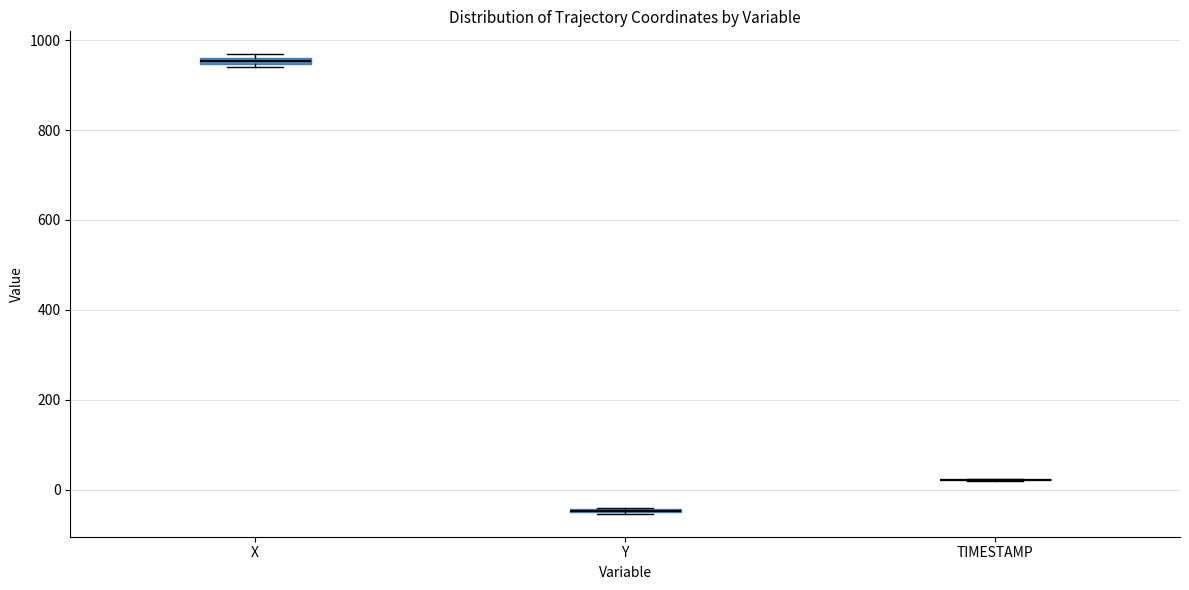

Where is the lower edge of the box for X on the y-axis? The values are not printed on the chart, so give them approximately, as read against the axis.

940